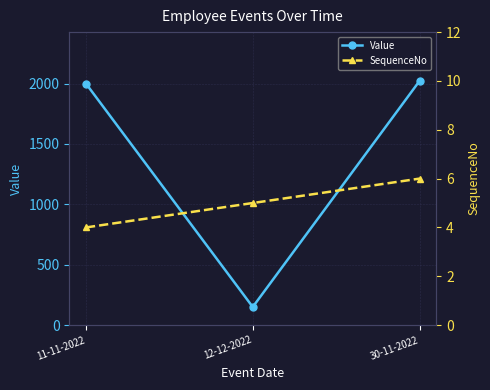

What is the label of the 2nd point from the left?

12-12-2022